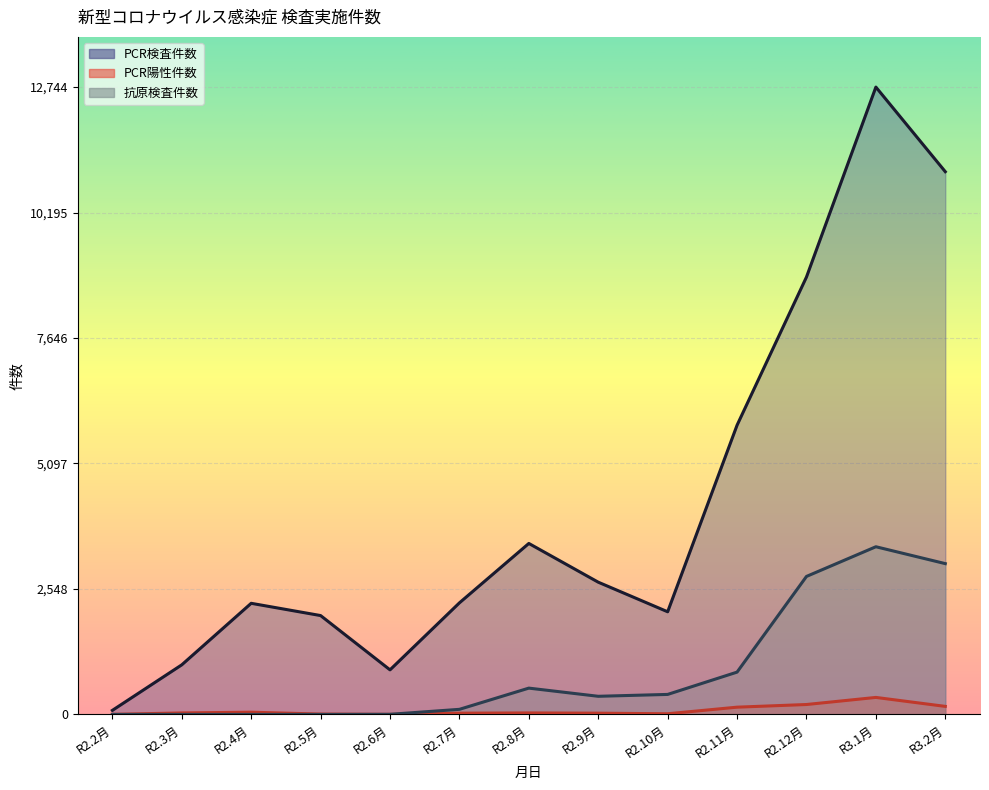

True or false: PCR検査件数 has a value of 6022 at R2.8月.

False